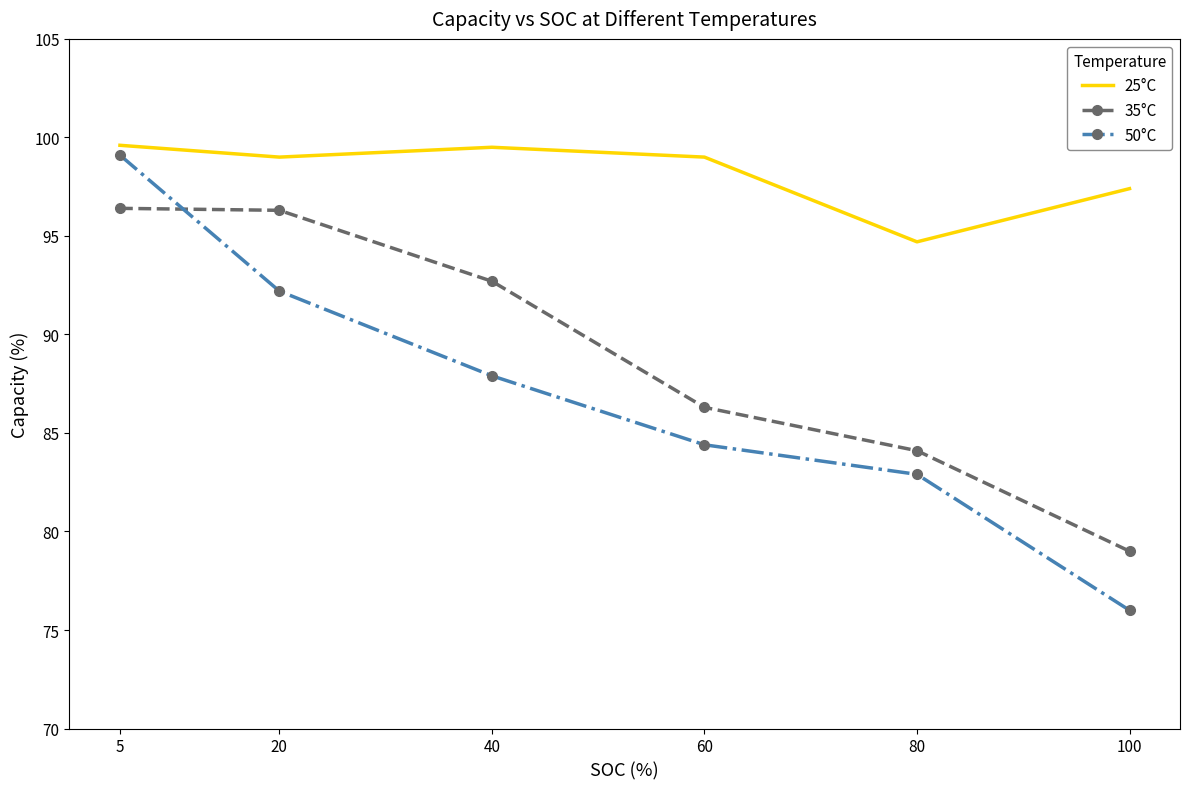

Is the value of 50°C at 80 greater than the value of 35°C at 80?

No